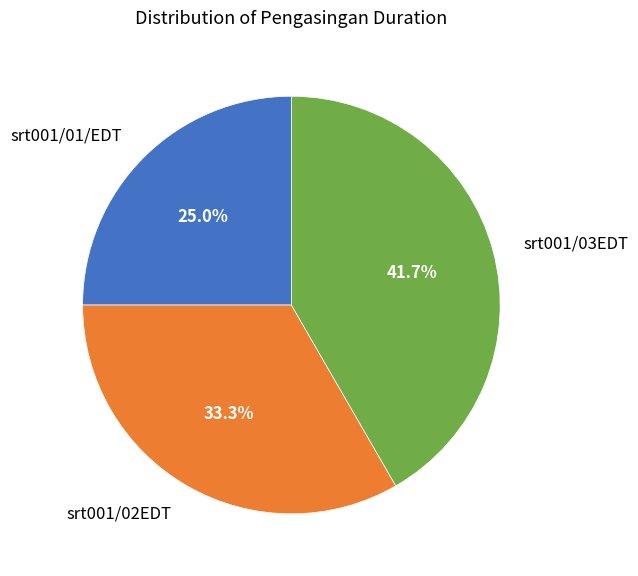

To the nearest percent, what portion does srt001/01/EDT represent?

25%